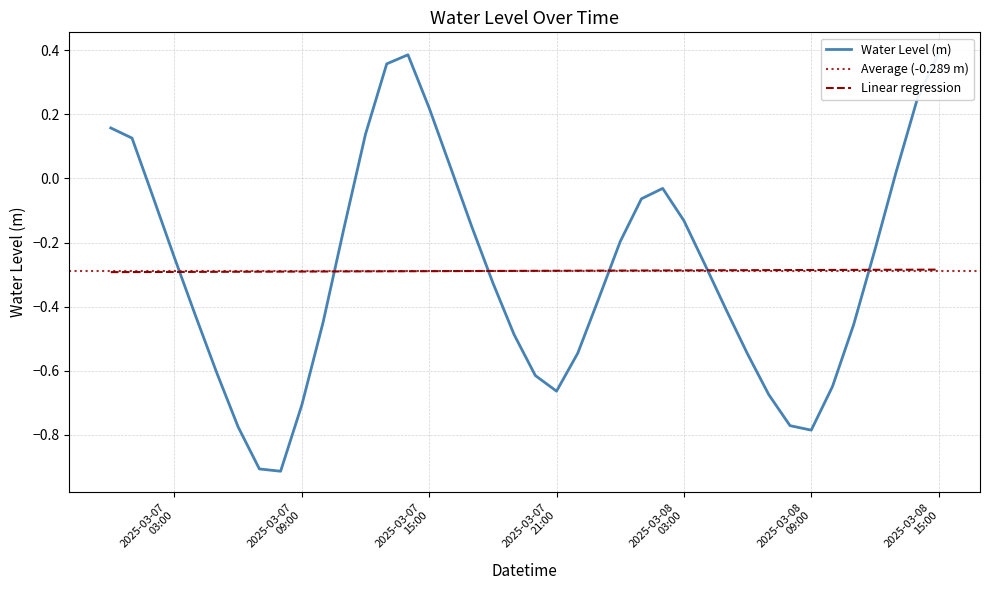

What is the label of the 32nd point from the left?

2025-03-08 07:00:00